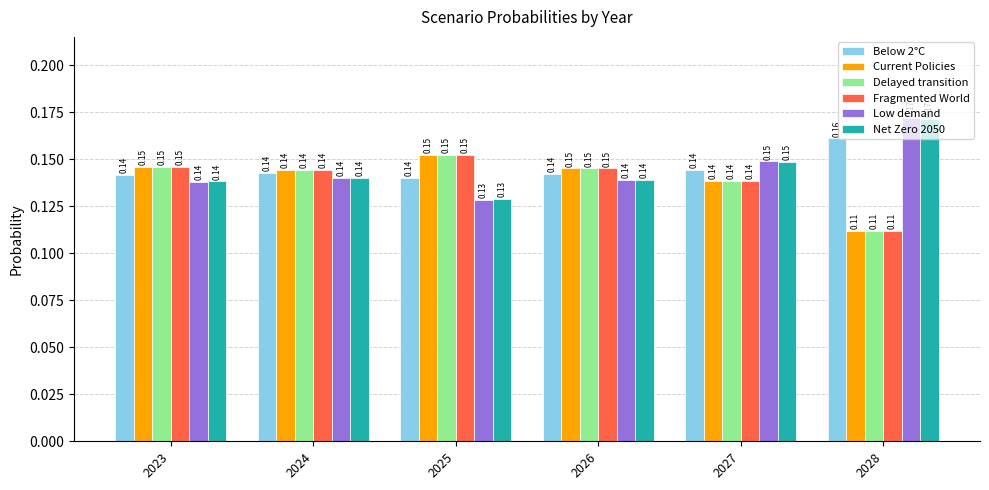

At how many categories does at least one series exceed 0?

6